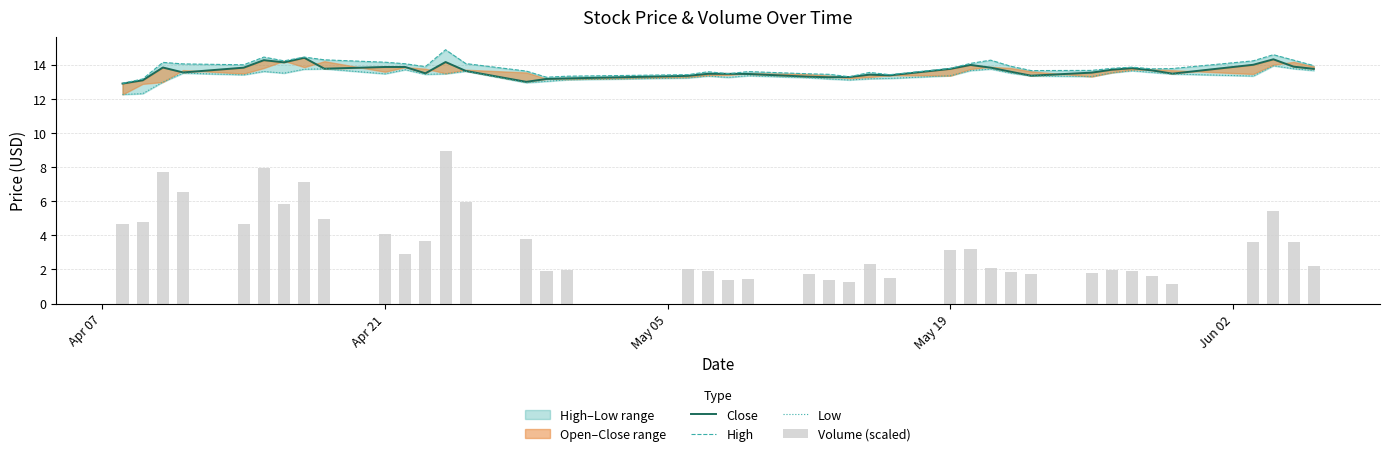

What is the difference between the maximum and minimum values in the High series?

2.0